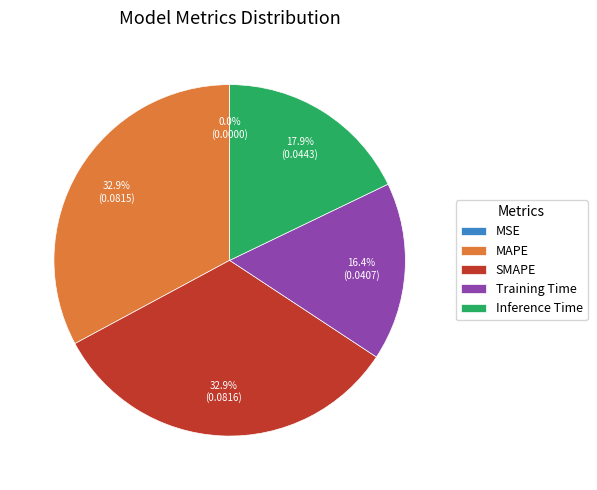

Does any single category account for the majority?

No